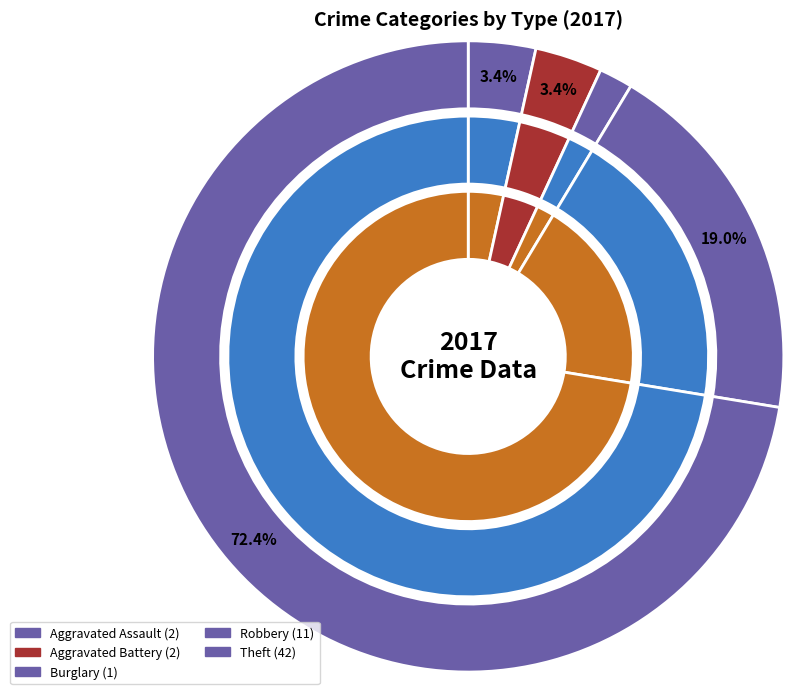

To the nearest percent, what is the difference between the Robbery and Theft slice percentages?

53%